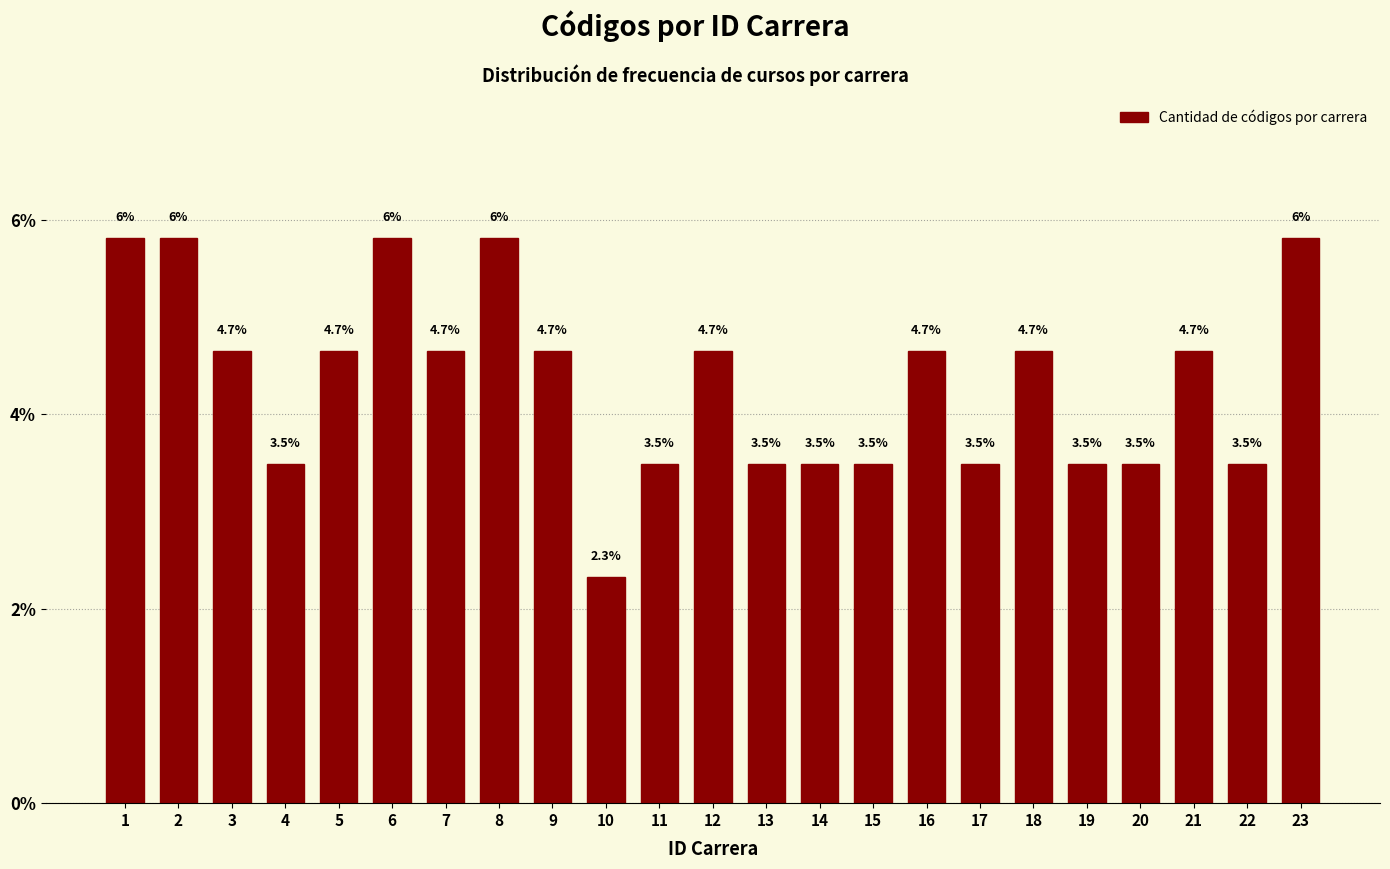

Reading left to right, what are all the values shown in this chart?

5.8	5.8	4.7	3.5	4.7	5.8	4.7	5.8	4.7	2.3	3.5	4.7	3.5	3.5	3.5	4.7	3.5	4.7	3.5	3.5	4.7	3.5	5.8